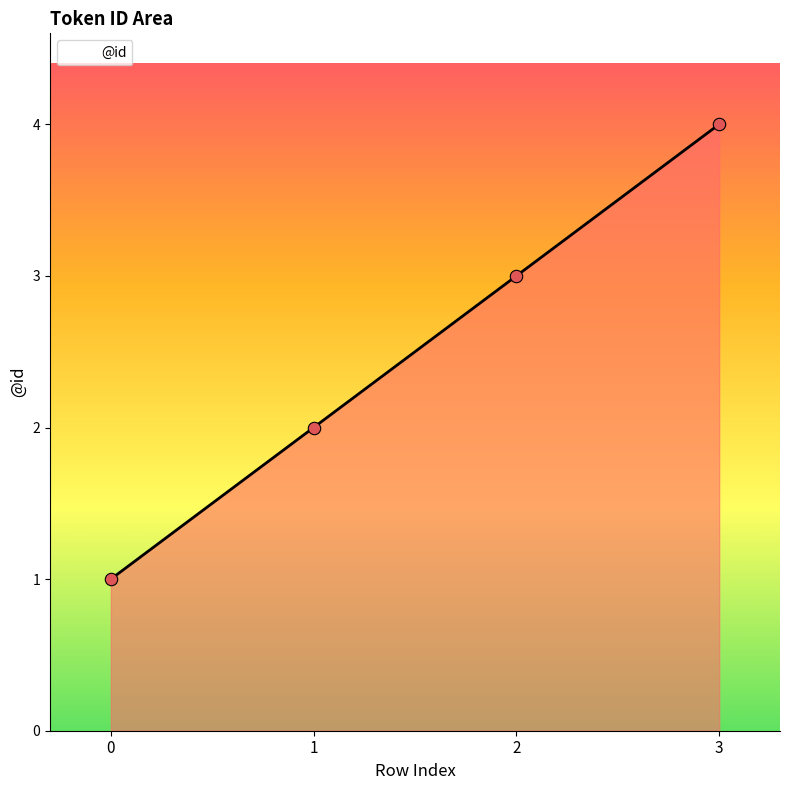

What is the change in value from 1 to 2?

+1